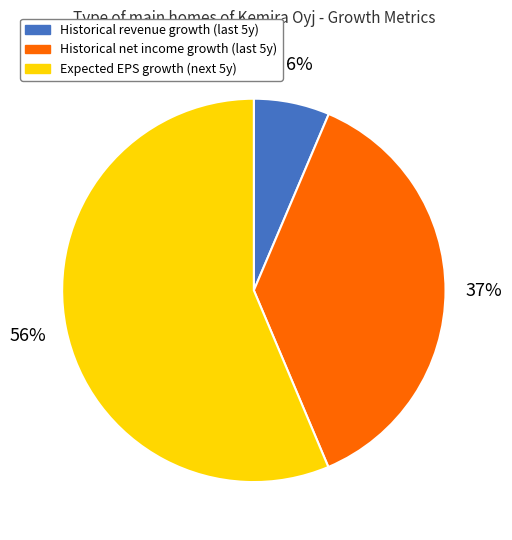

What is the largest slice in the pie chart?

Expected EPS growth (next 5y)